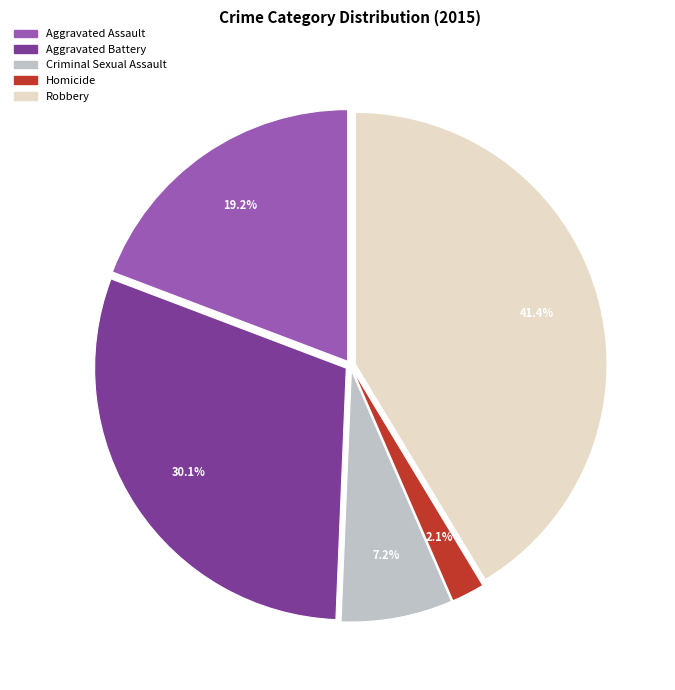

How many segments does this pie chart have?

5